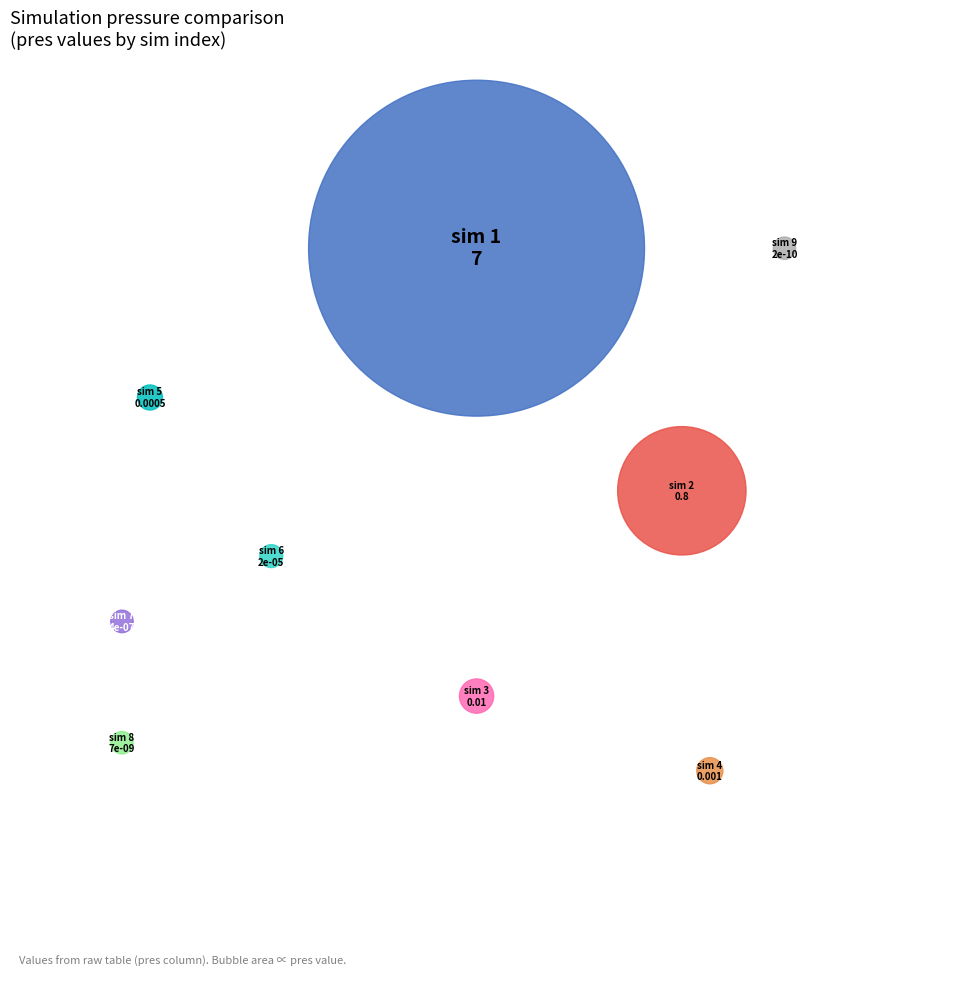

To the nearest percent, what is the combined percentage of 6 and 2?

10%